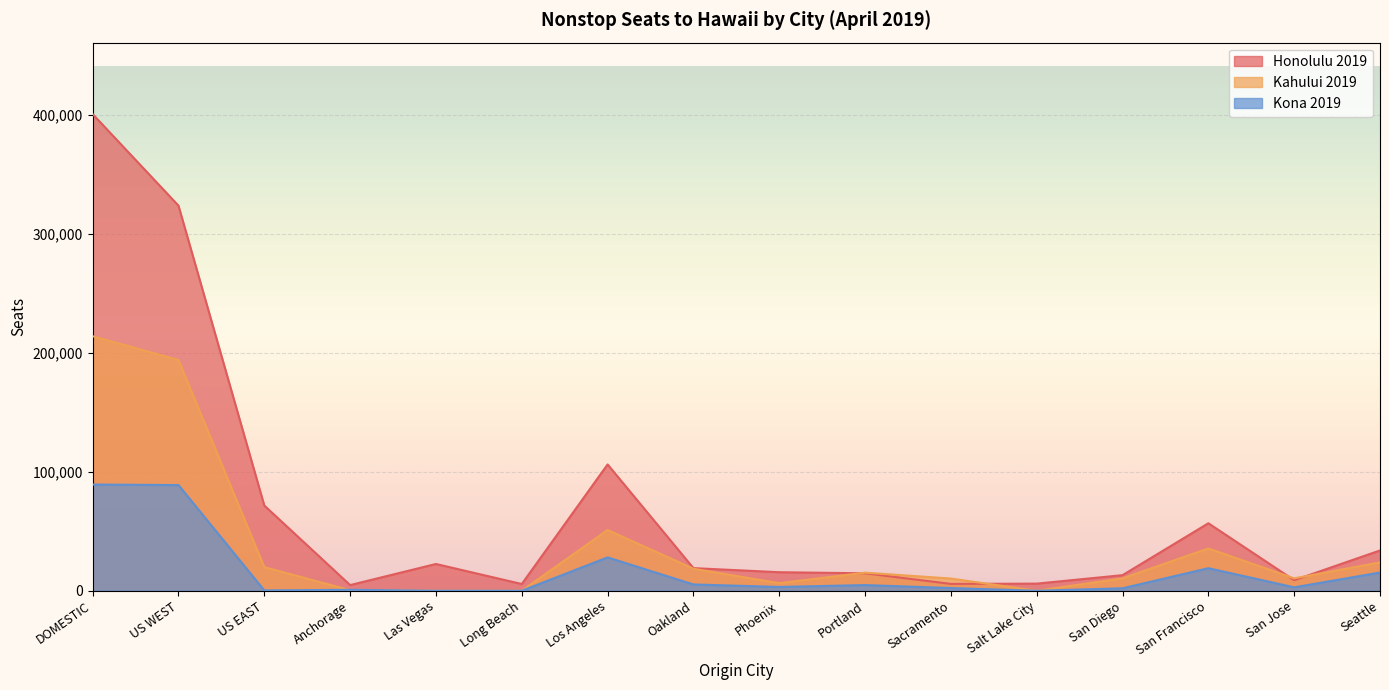

At San Jose, list the series in order from smallest to largest.

Kona 2019, Honolulu 2019, Kahului 2019